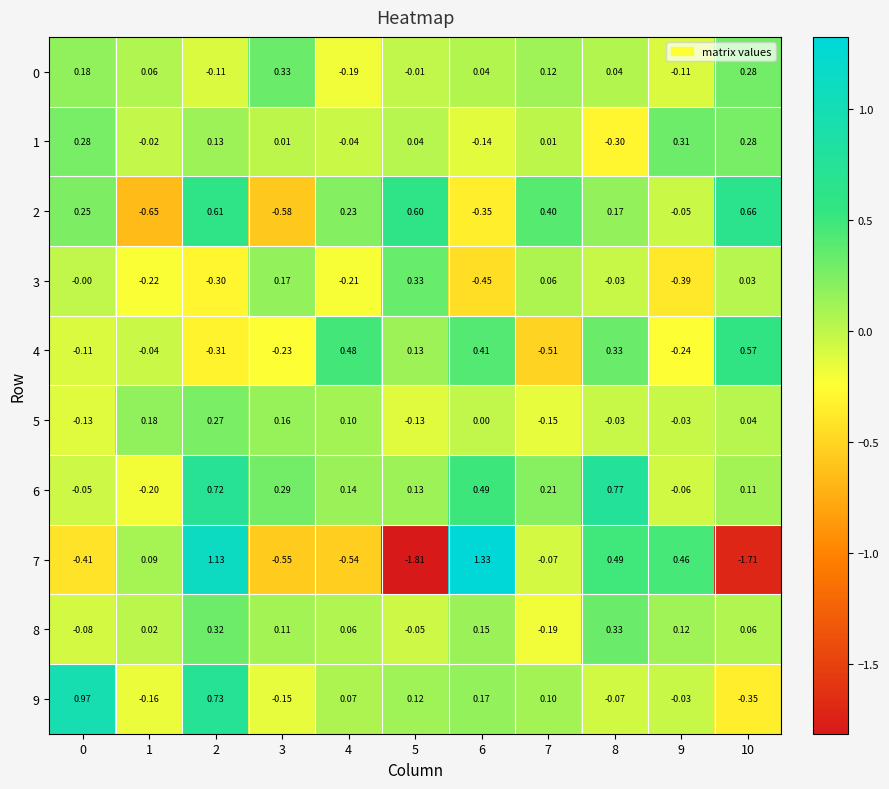

How many distinct data groups are displayed?

10